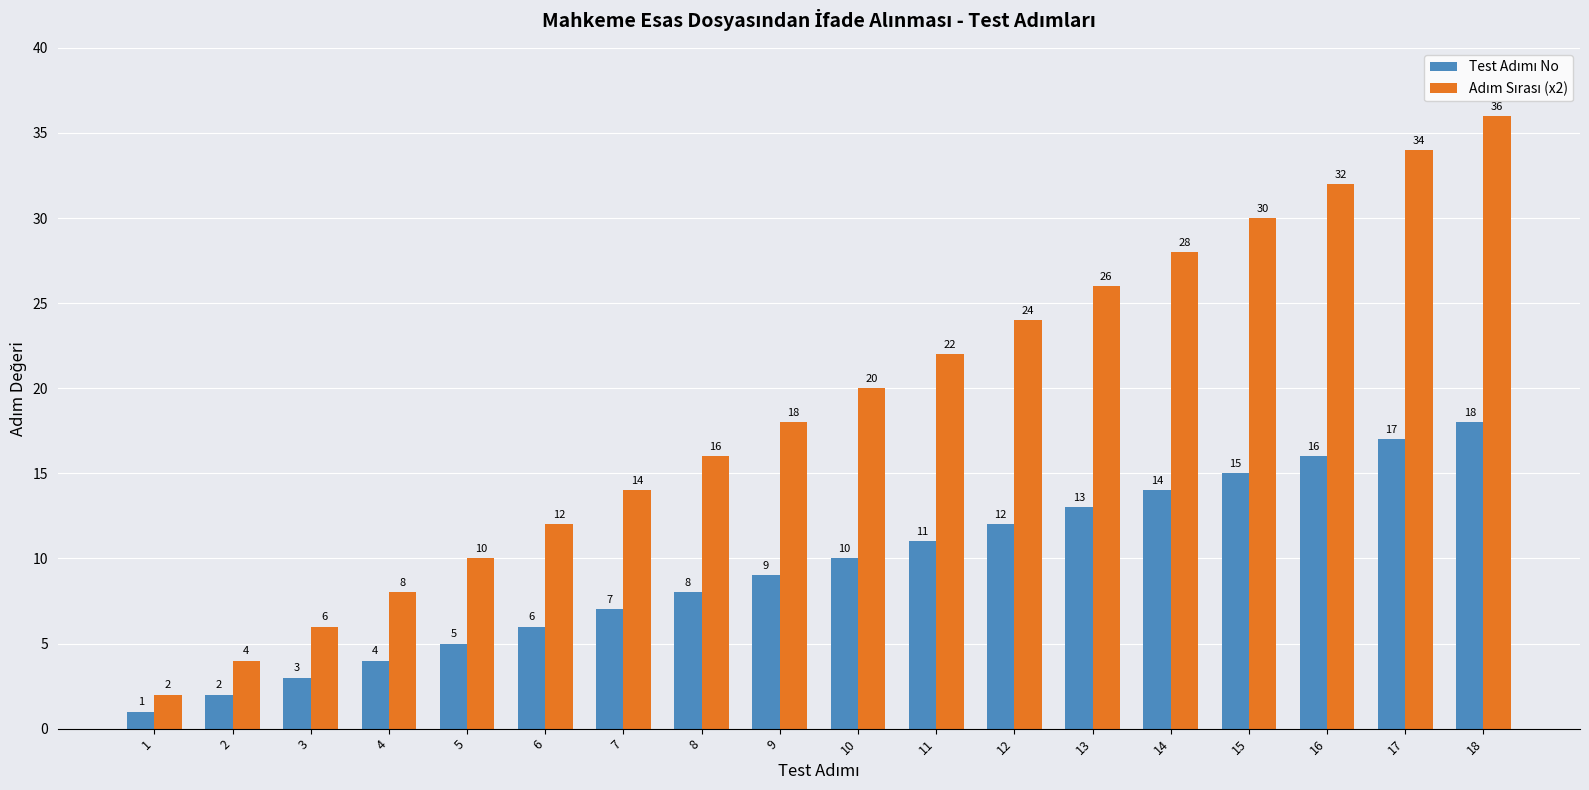

What is the spread (max minus min) of values at 7?

7